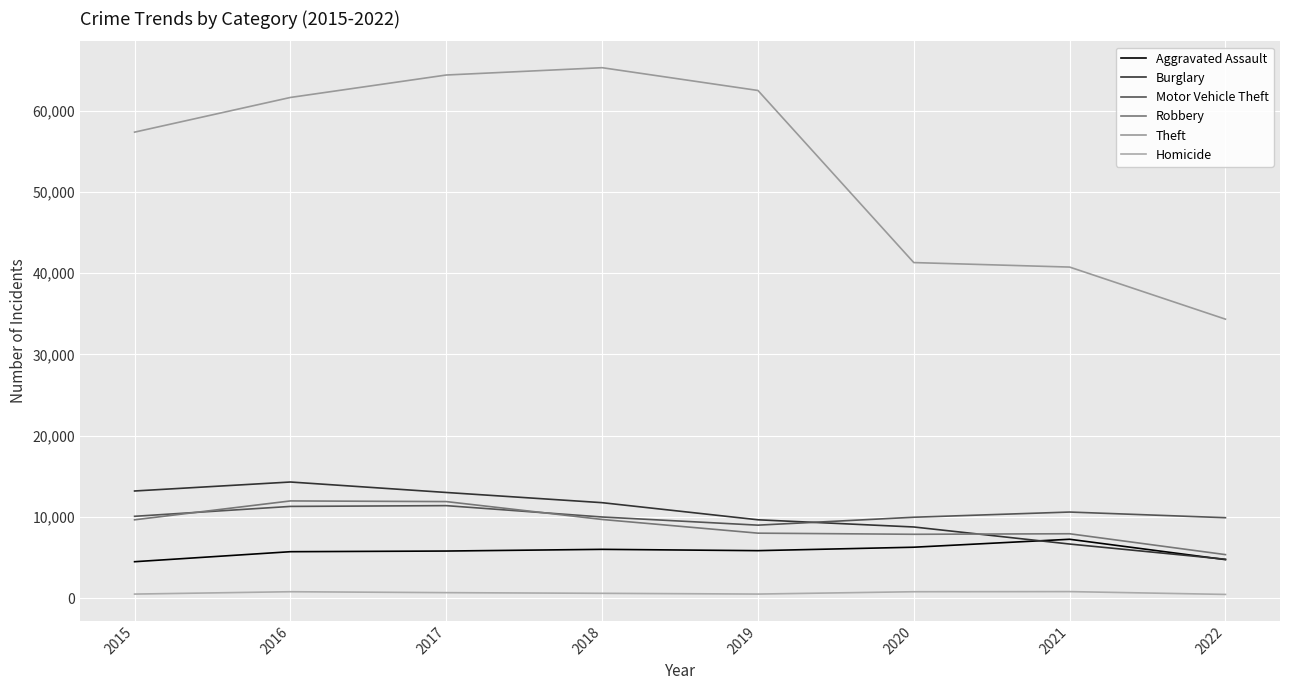

Reading left to right, extract all data points from this chart.

Aggravated Assault: 2015=4480	2016=5712	2017=5793	2018=6001	2019=5840	2020=6263	2021=7242	2022=4736
Burglary: 2015=13184	2016=14289	2017=13001	2018=11746	2019=9639	2020=8754	2021=6654	2022=4782
Motor Vehicle Theft: 2015=10068	2016=11286	2017=11380	2018=9983	2019=8978	2020=9953	2021=10592	2022=9896
Robbery: 2015=9638	2016=11960	2017=11880	2018=9679	2019=7994	2020=7855	2021=7920	2022=5353
Theft: 2015=57349	2016=61618	2017=64380	2018=65281	2019=62478	2020=41296	2021=40742	2022=34331
Homicide: 2015=496	2016=786	2017=672	2018=589	2019=498	2020=785	2021=801	2022=453